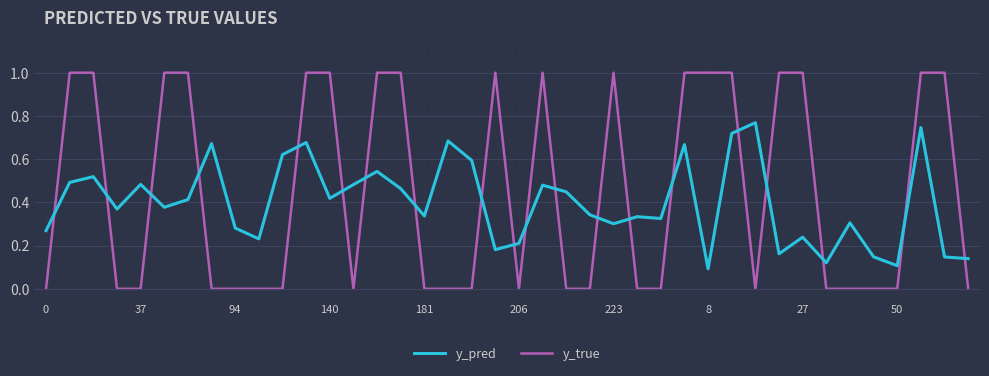

List the series in order of their peak value, lowest first.

y_pred, y_true